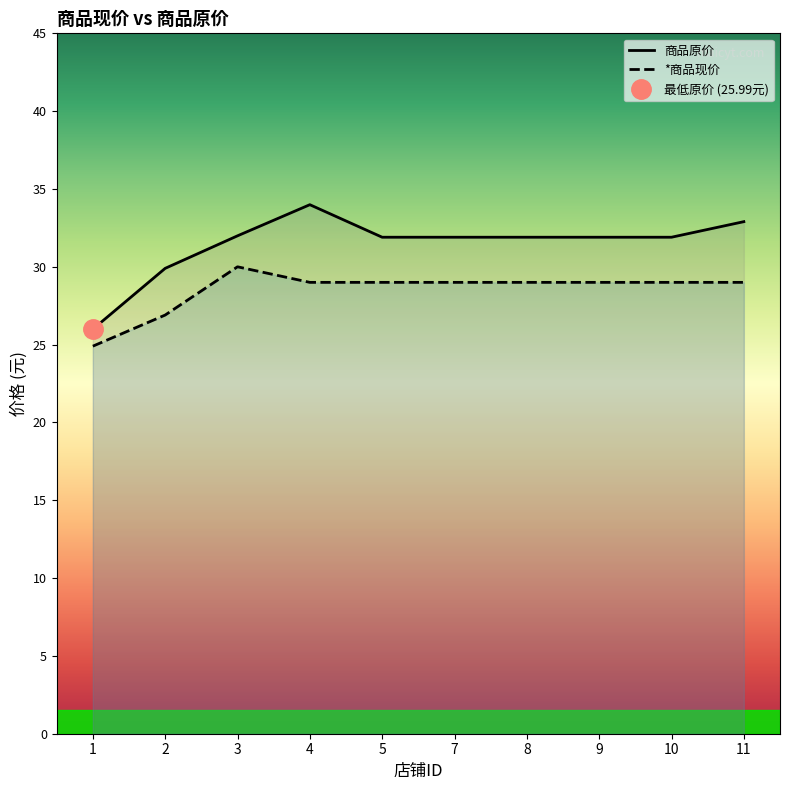

The 商品原价 series shows 51.7 at 2. True or false?

False